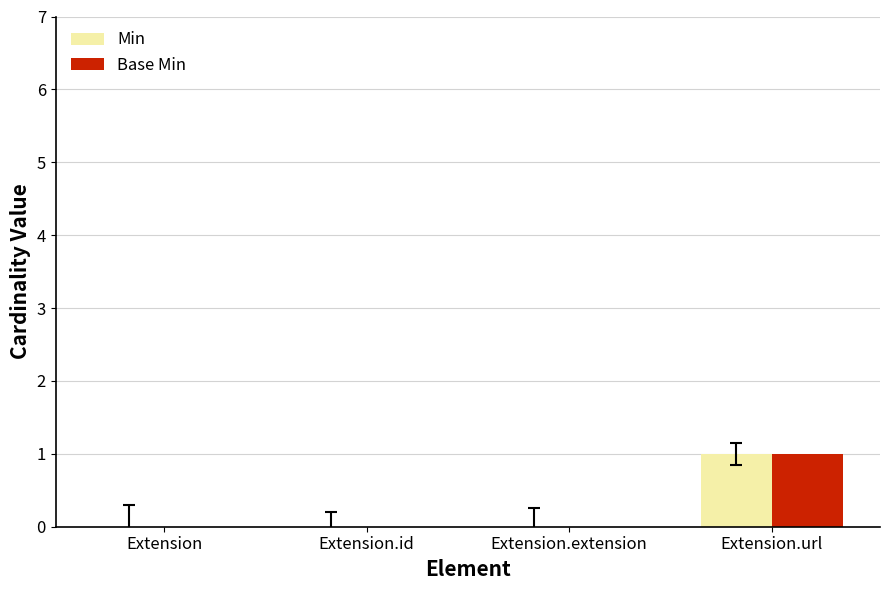

What is the sum of the Base Min values at Extension.id and Extension.url?

1